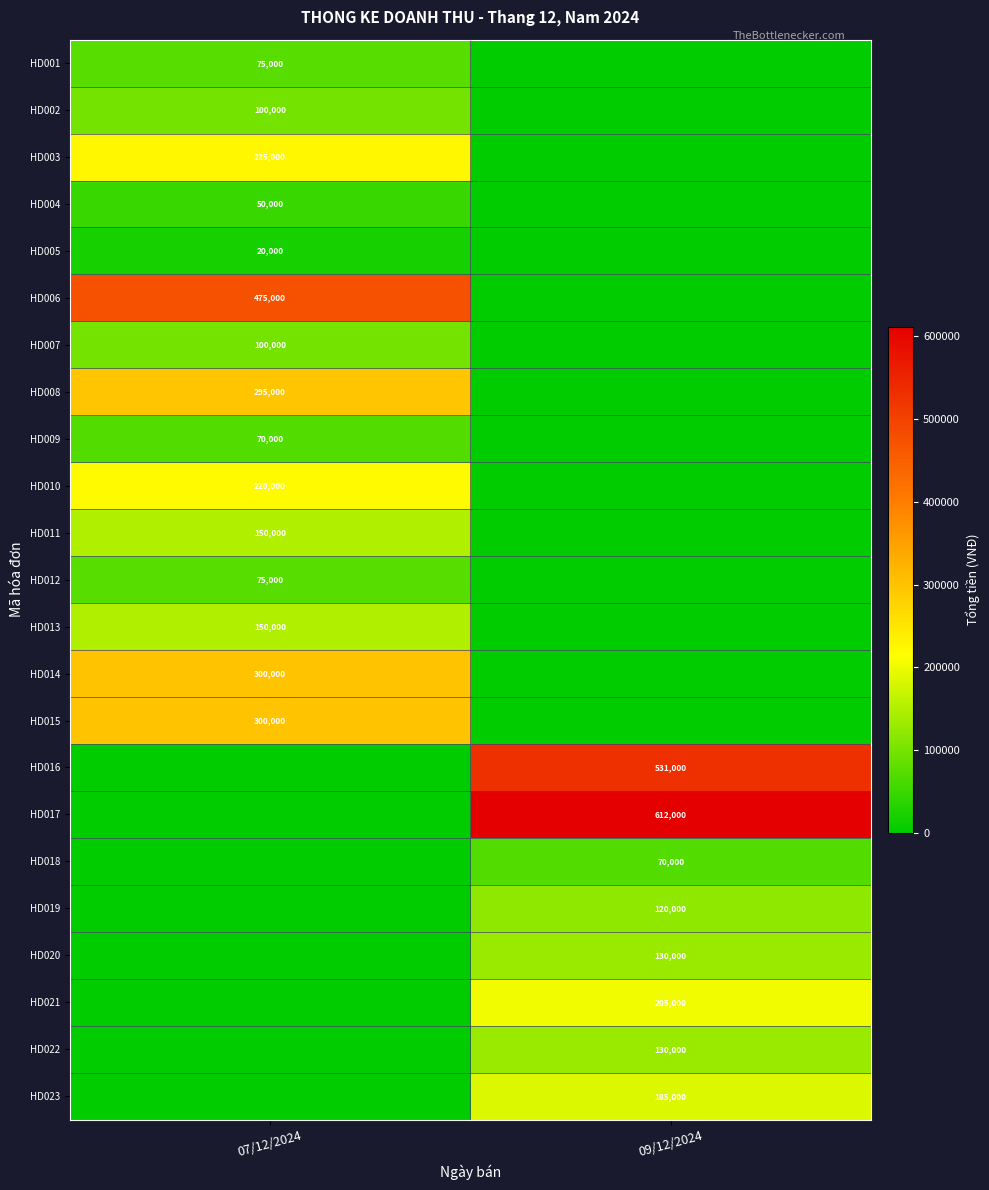

The value of HD019 at 09/12/2024 is 156453. True or false?

False